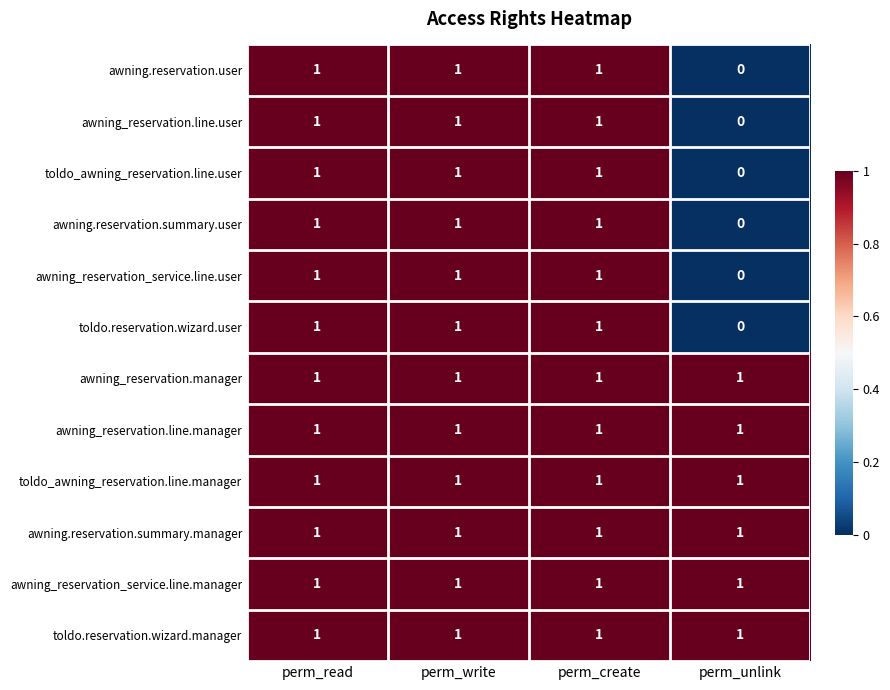

At how many categories does at least one series exceed 0?

4